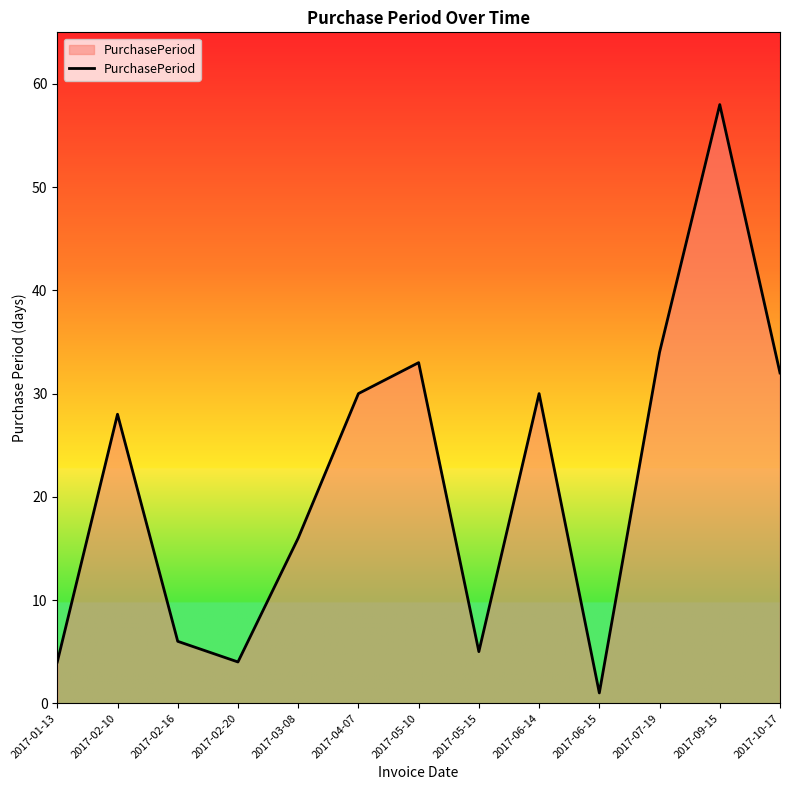

What position from the left is 2017-05-15?

8